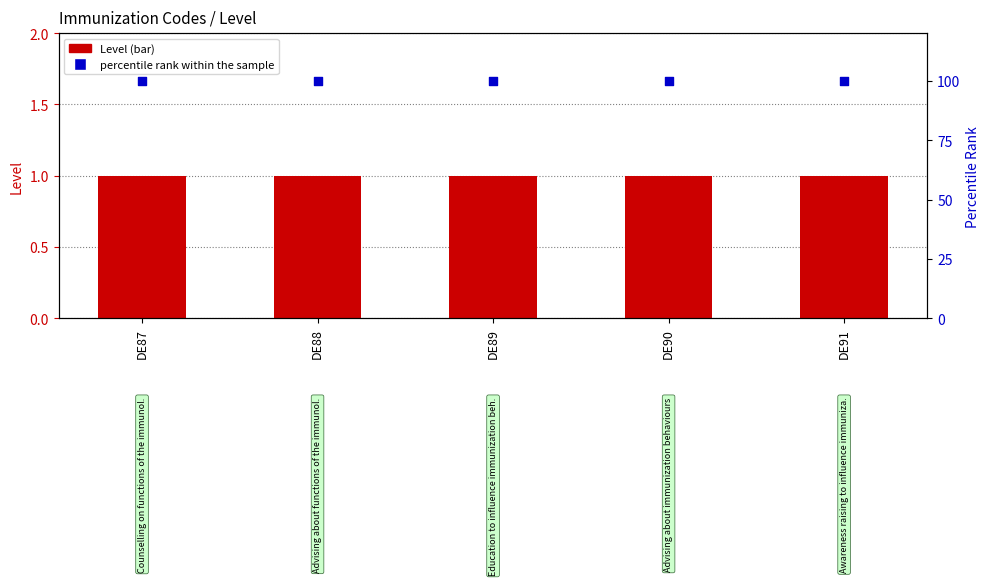

Which series has the largest total across all categories?

percentile rank within the sample